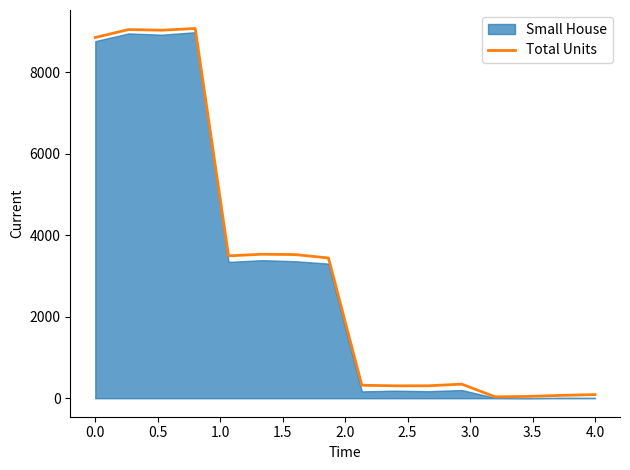

What is the smallest value displayed?

35